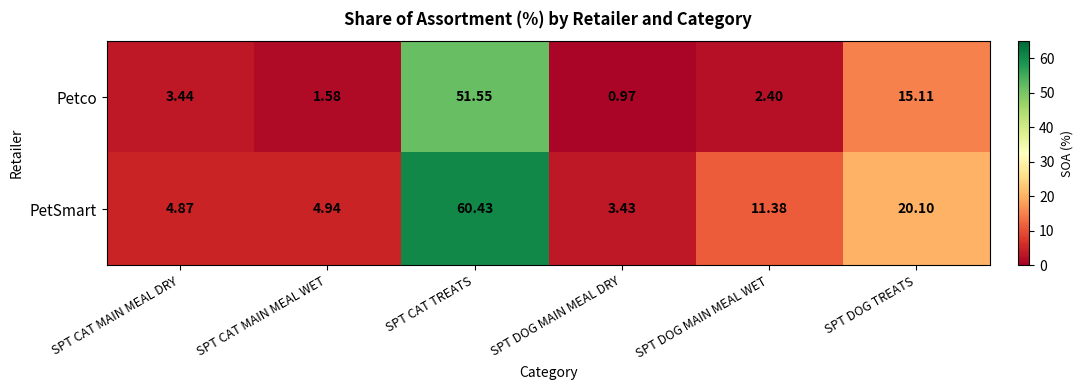

Which label corresponds to the largest value in the chart?

SPT CAT TREATS